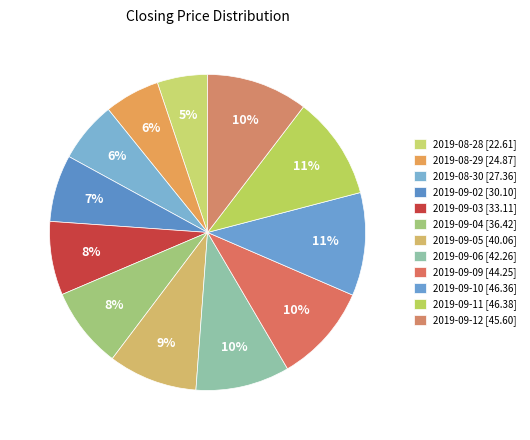

Is 2019-09-09 the majority of the pie?

No